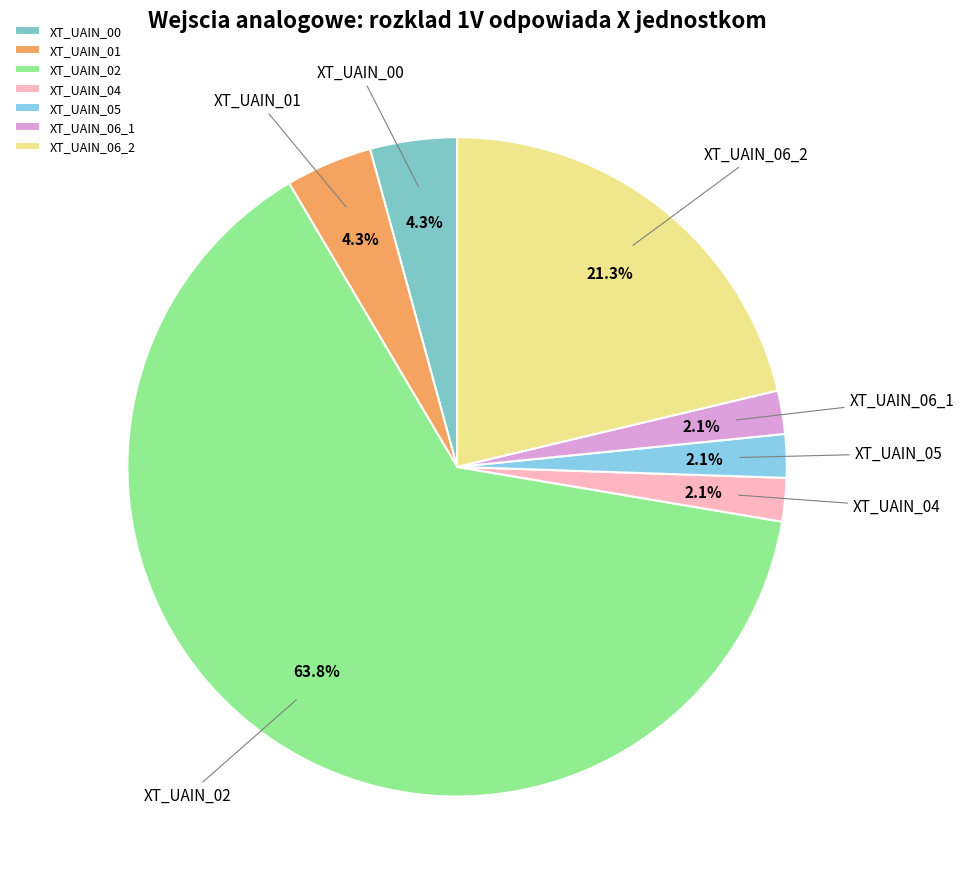

Between XT_UAIN_05 and XT_UAIN_01, which is larger?

XT_UAIN_01